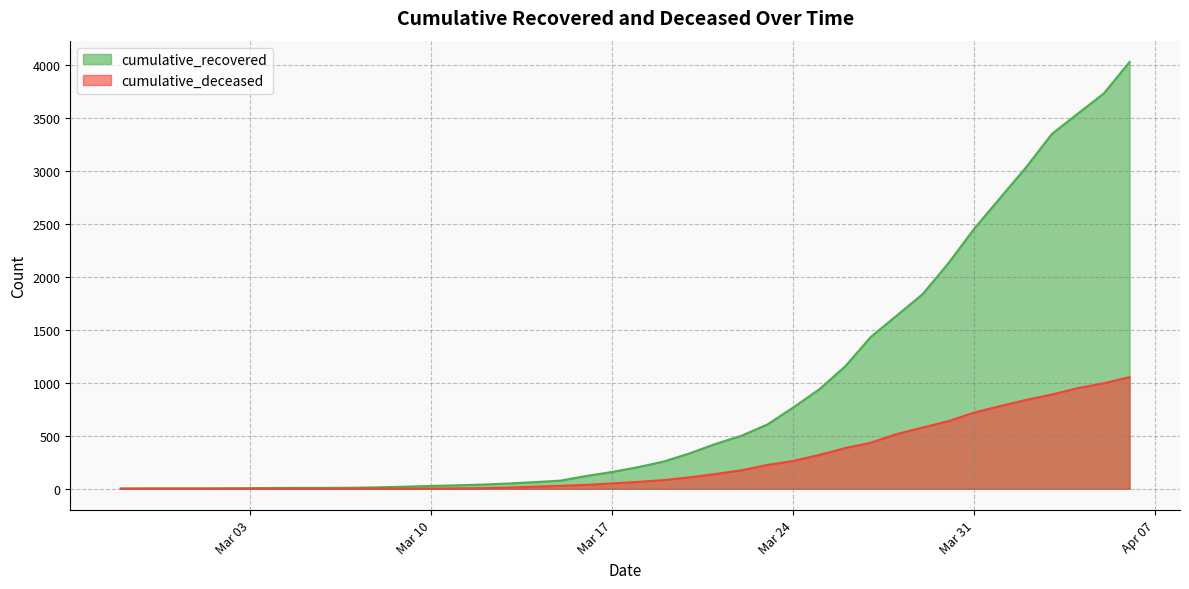

Reading right to left, transcribe all the data shown in this chart.

cumulative_recovered: 4028	3730	3541	3350	3034	2746	2456	2130	1837	1635	1434	1154	938	768	607	501	424	335	258	204	159	121	77	63	50	40	33	27	20	14	10	9	9	8	6	5	4	4	4	3
cumulative_deceased: 1054	996	950	890	839	781	720	639	578	517	435	384	319	263	225	175	140	108	82	65	51	37	28	20	11	6	4	2	2	2	1	0	0	0	0	0	0	0	0	0